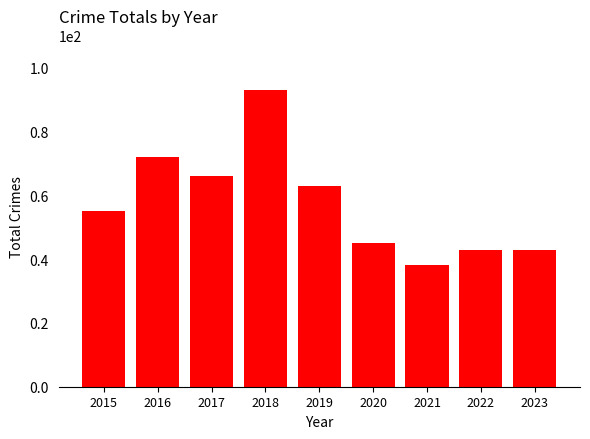

True or false: the data shows 55 at 2015.

True